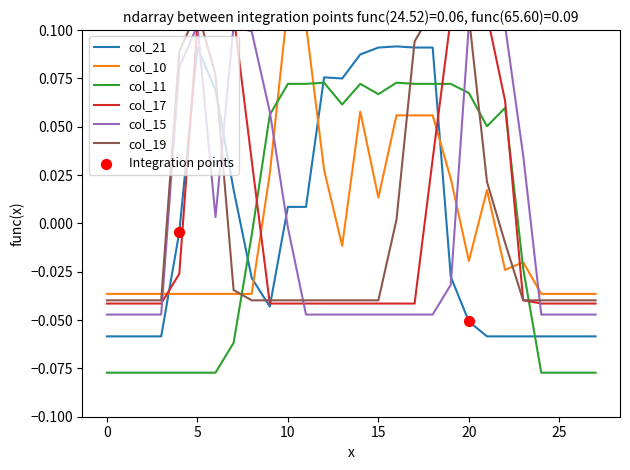

What is the total value across all series at 6?

0.1